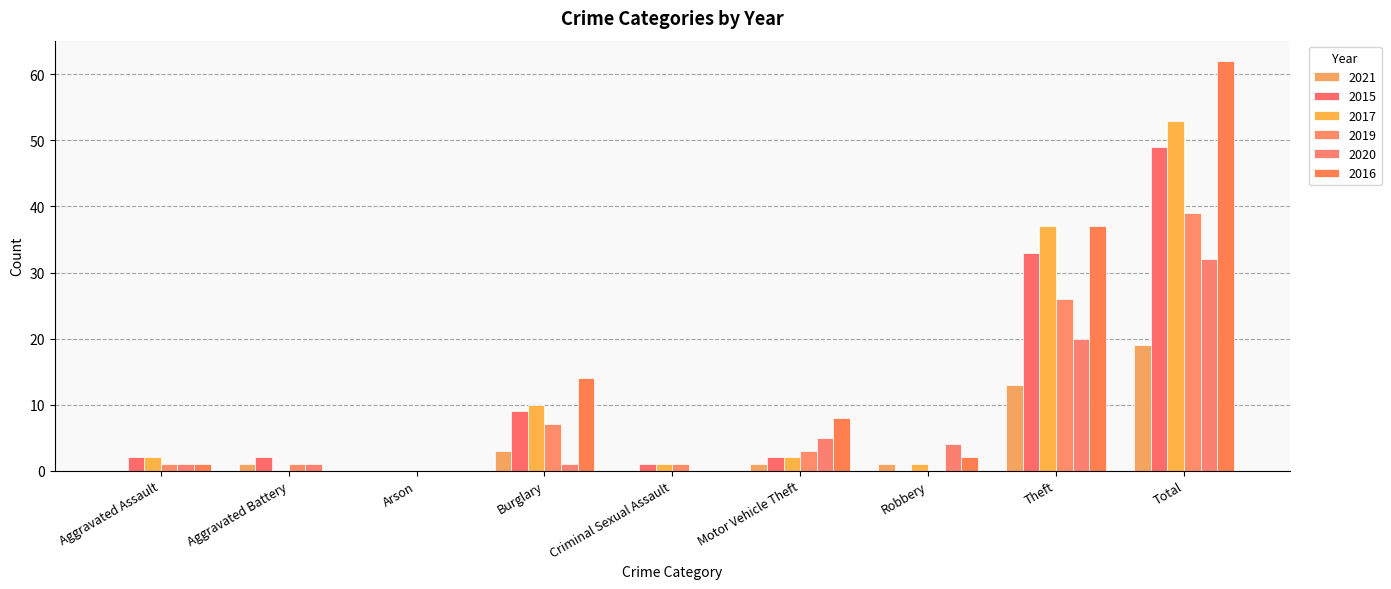

Count the number of categories in the chart.

9